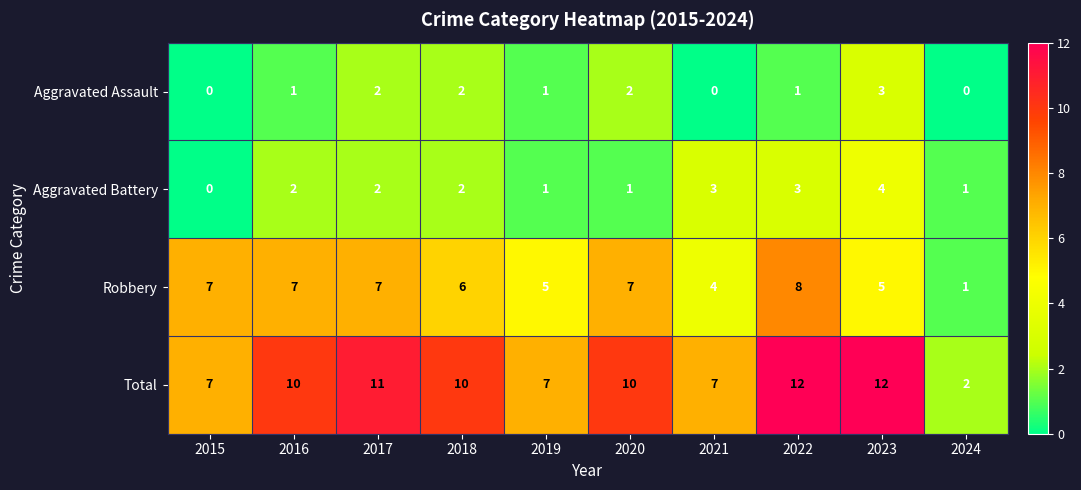

Is the value of Total at 2018 greater than the value of Aggravated Battery at 2024?

Yes